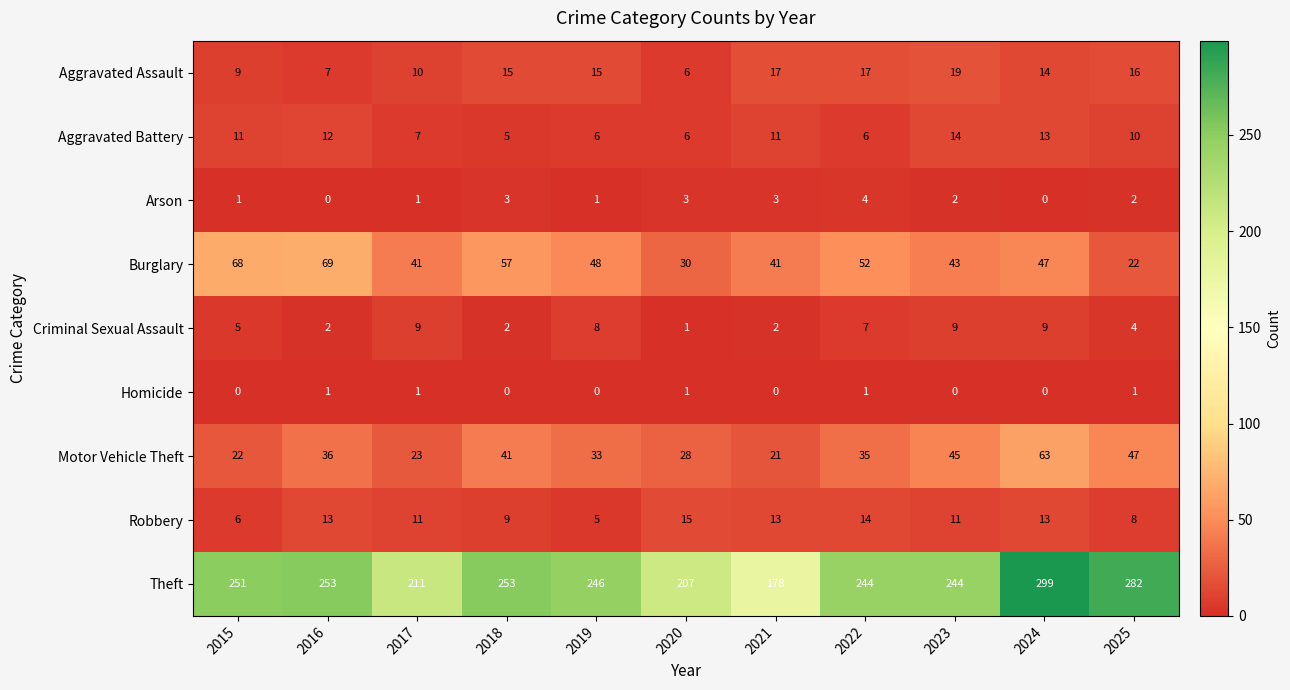

The value of Criminal Sexual Assault at 2022 is 7. True or false?

True